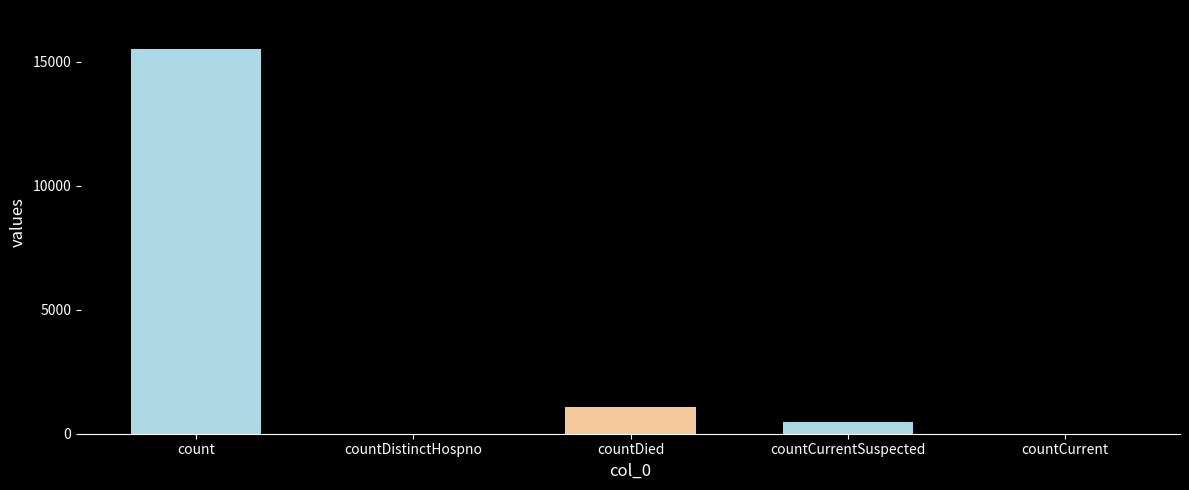

How many data points does each series have?

5